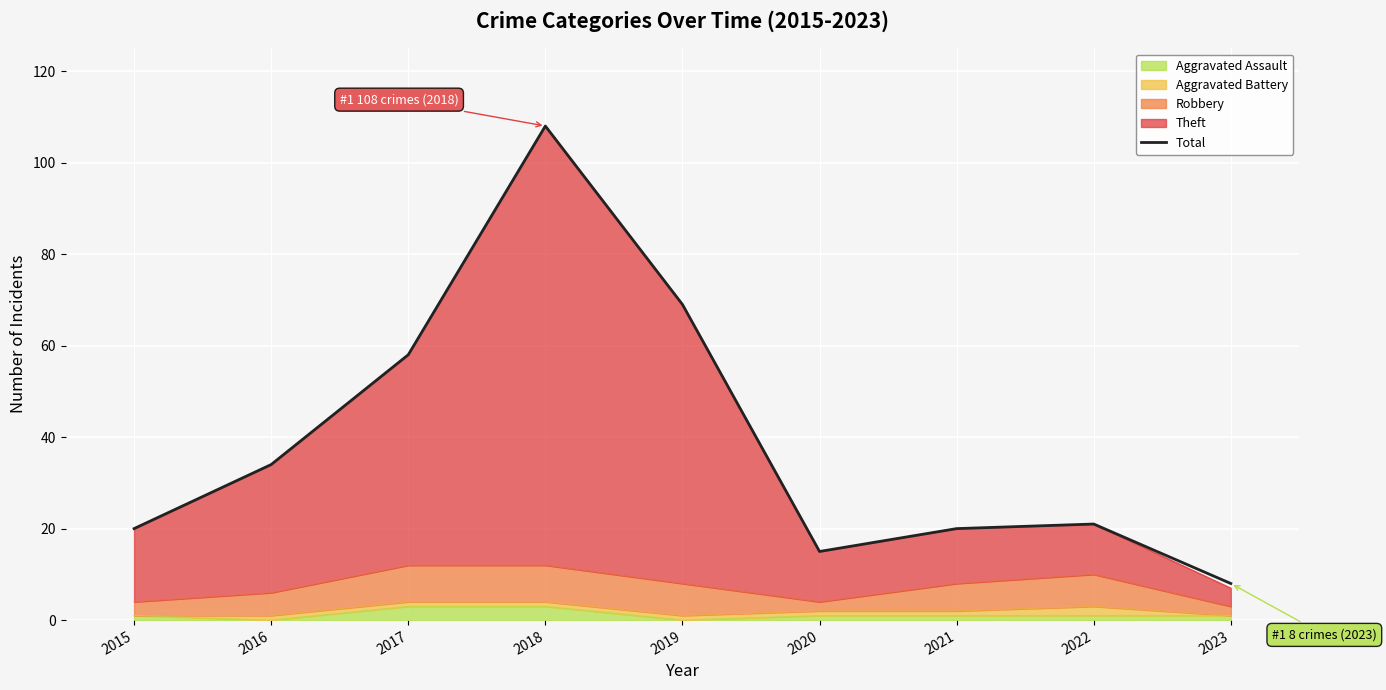

What is the maximum value shown in the chart?

108